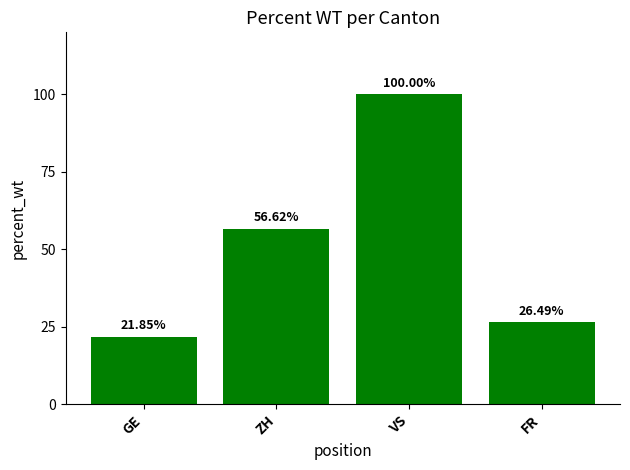

The chart shows a value of 56.6 at ZH. True or false?

True